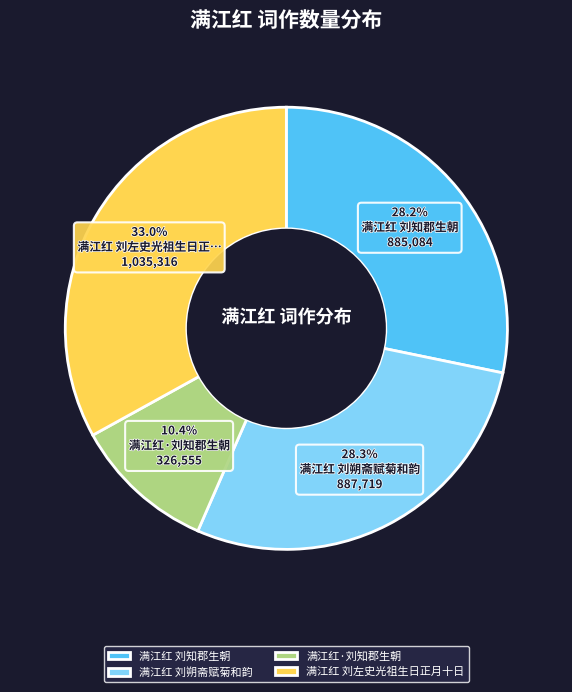

Approximately how many times larger is the value at 满江红 刘知郡生朝 compared to 满江红·刘知郡生朝?

2.7